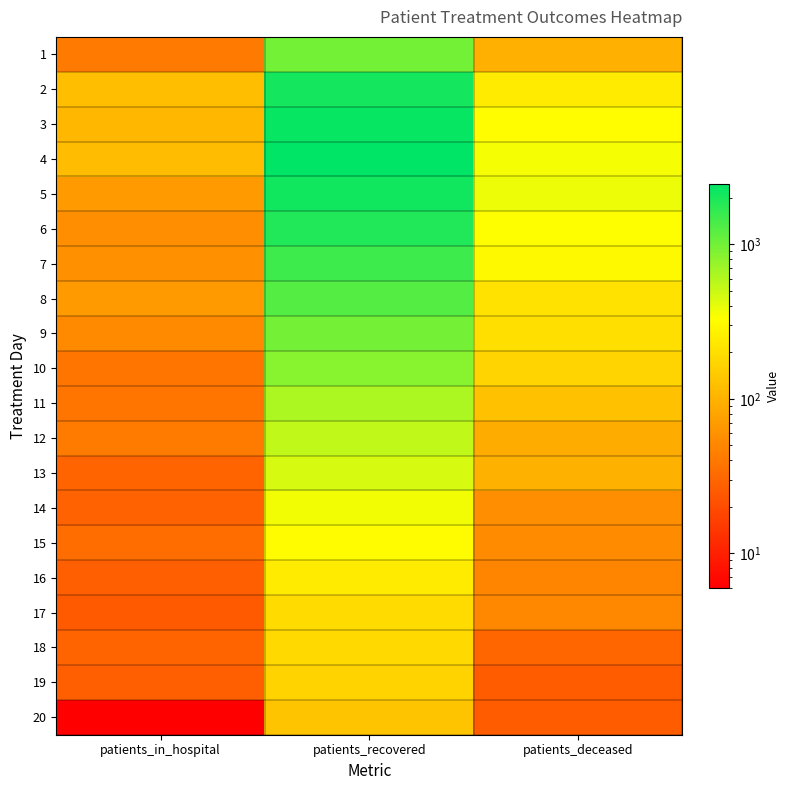

Reading left to right, extract all data points from this chart.

1: patients_in_hospital=41	patients_recovered=983	patients_deceased=97
2: patients_in_hospital=119	patients_recovered=2082	patients_deceased=243
3: patients_in_hospital=107	patients_recovered=2297	patients_deceased=322
4: patients_in_hospital=116	patients_recovered=2455	patients_deceased=357
5: patients_in_hospital=68	patients_recovered=2154	patients_deceased=382
6: patients_in_hospital=56	patients_recovered=1874	patients_deceased=331
7: patients_in_hospital=59	patients_recovered=1499	patients_deceased=300
8: patients_in_hospital=68	patients_recovered=1258	patients_deceased=211
9: patients_in_hospital=53	patients_recovered=981	patients_deceased=202
10: patients_in_hospital=38	patients_recovered=837	patients_deceased=170
11: patients_in_hospital=38	patients_recovered=629	patients_deceased=126
12: patients_in_hospital=42	patients_recovered=544	patients_deceased=90
13: patients_in_hospital=29	patients_recovered=455	patients_deceased=98
14: patients_in_hospital=28	patients_recovered=363	patients_deceased=56
15: patients_in_hospital=33	patients_recovered=316	patients_deceased=55
16: patients_in_hospital=27	patients_recovered=241	patients_deceased=48
17: patients_in_hospital=25	patients_recovered=189	patients_deceased=51
18: patients_in_hospital=29	patients_recovered=183	patients_deceased=30
19: patients_in_hospital=27	patients_recovered=165	patients_deceased=26
20: patients_in_hospital=6	patients_recovered=131	patients_deceased=26